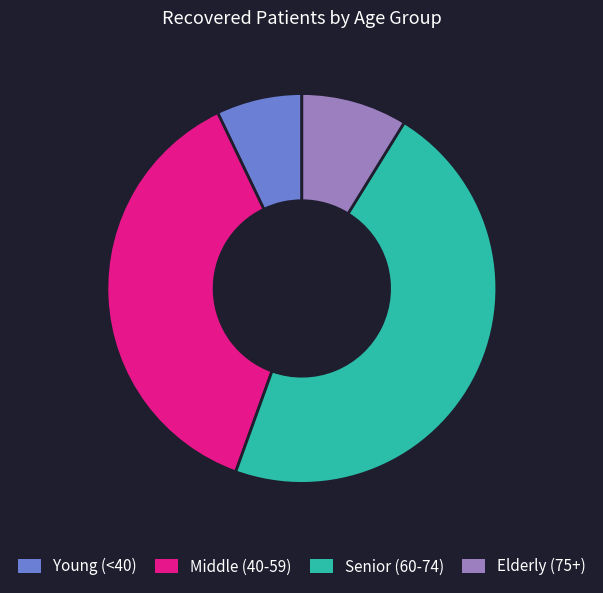

Is there a majority slice in this chart?

No